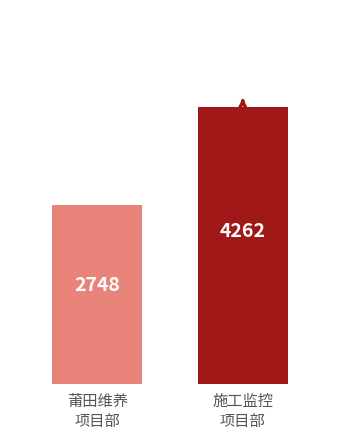

What is the minimum value shown in the chart?

2748.0